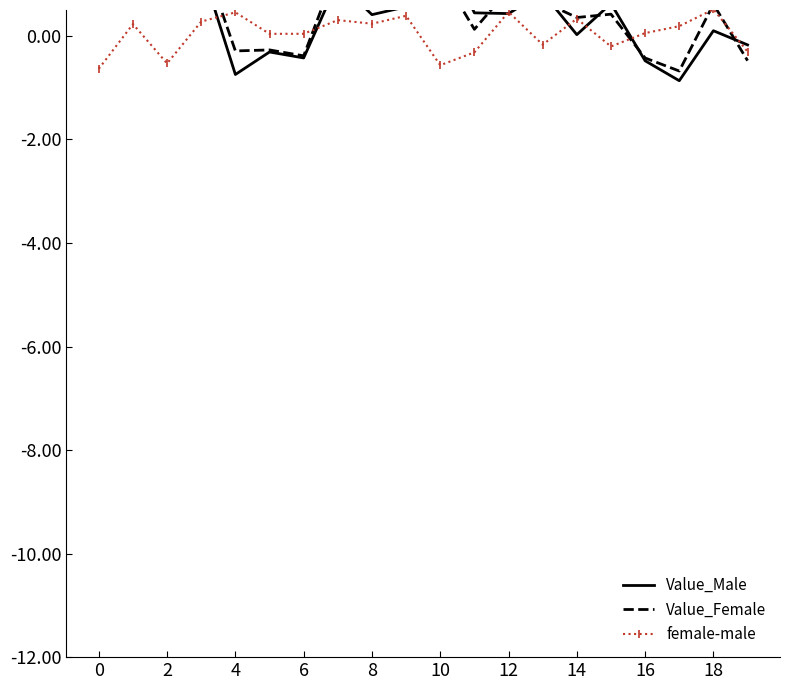

What is the lowest value of the female-male series?

-0.6